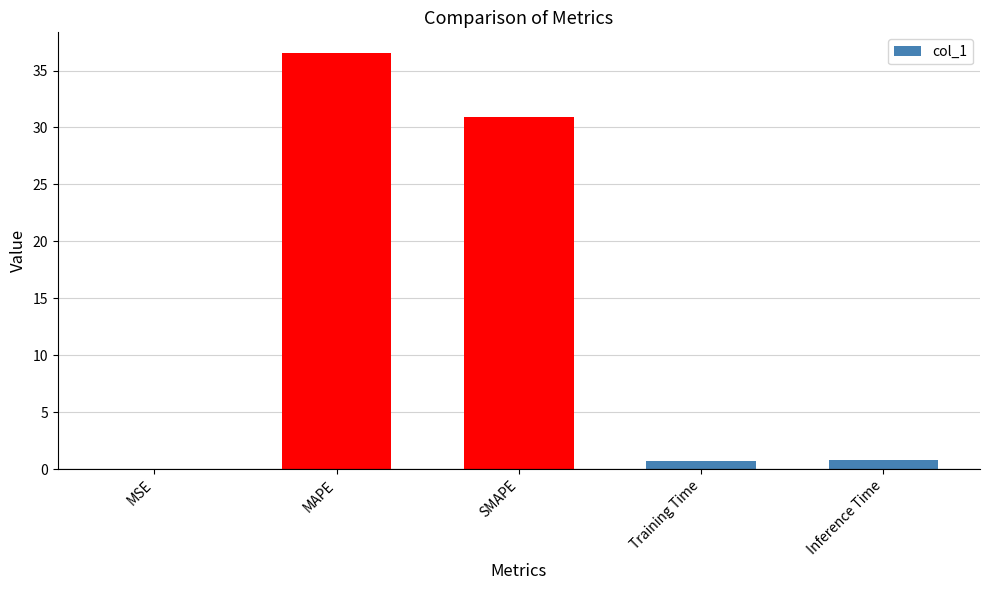

How many data points does each series have?

5